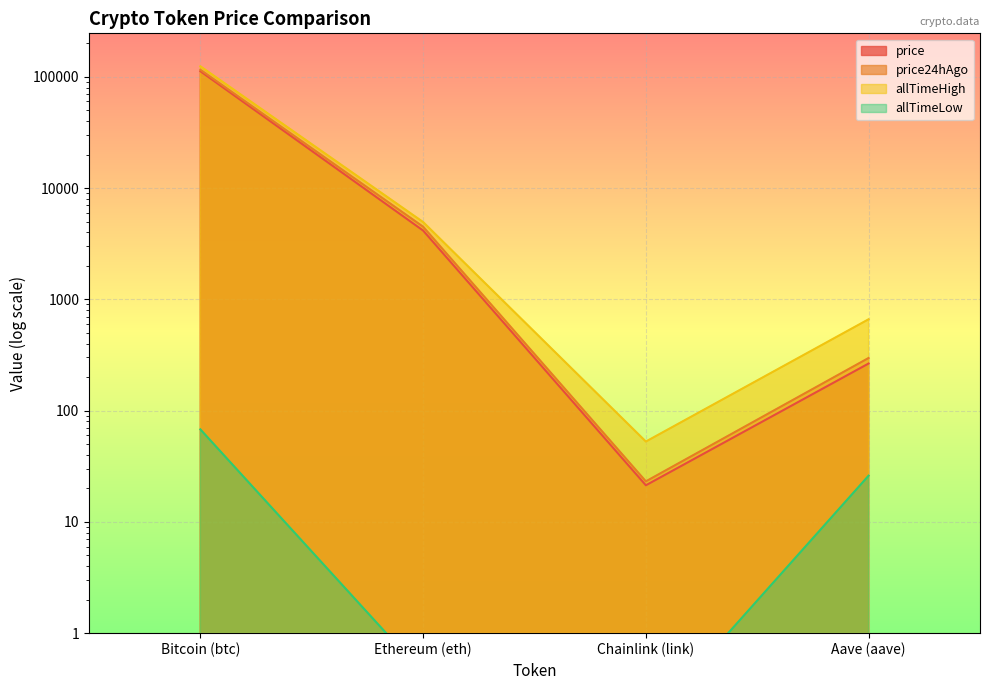

Where does the allTimeHigh series first go above 4946?

Bitcoin (btc)